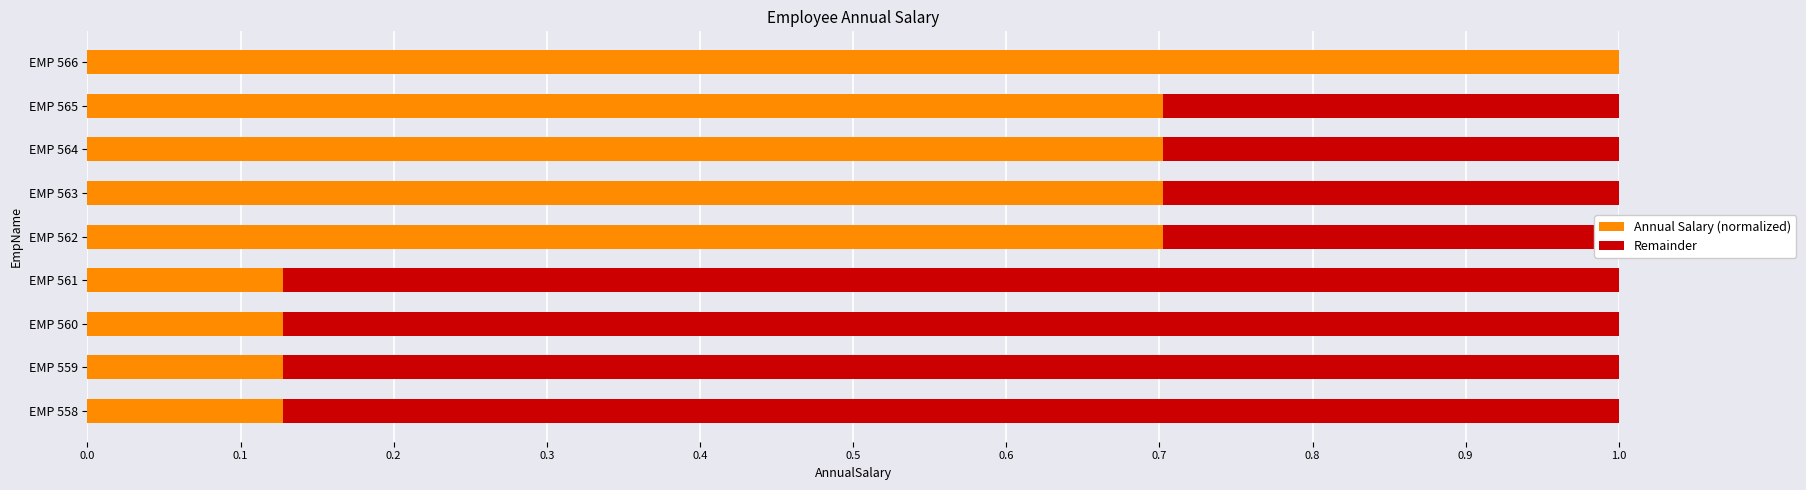

At which label does Annual Salary (normalized) reach its peak?

EMP 566